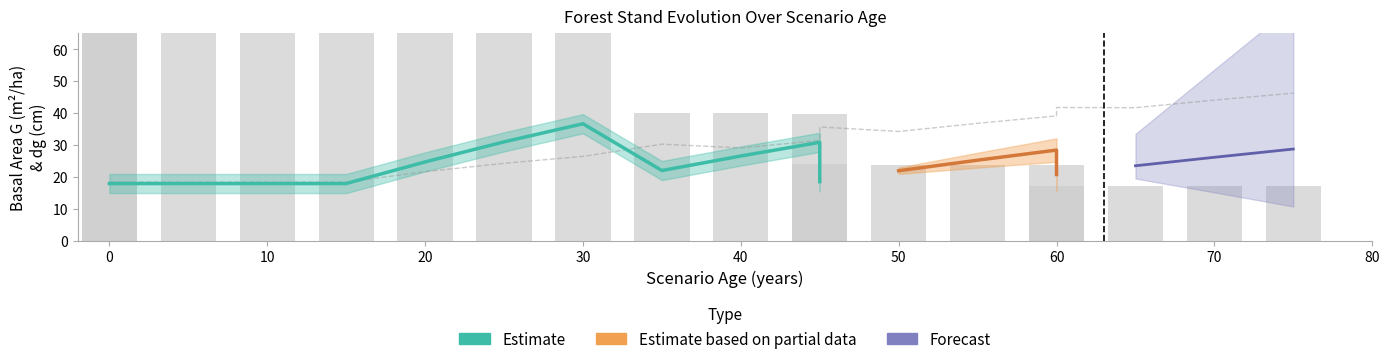

Are the bars grouped side by side (vs. stacked)?

Yes